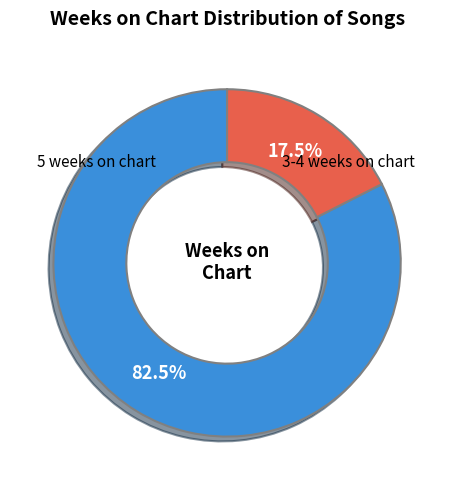

How many segments does this pie chart have?

2